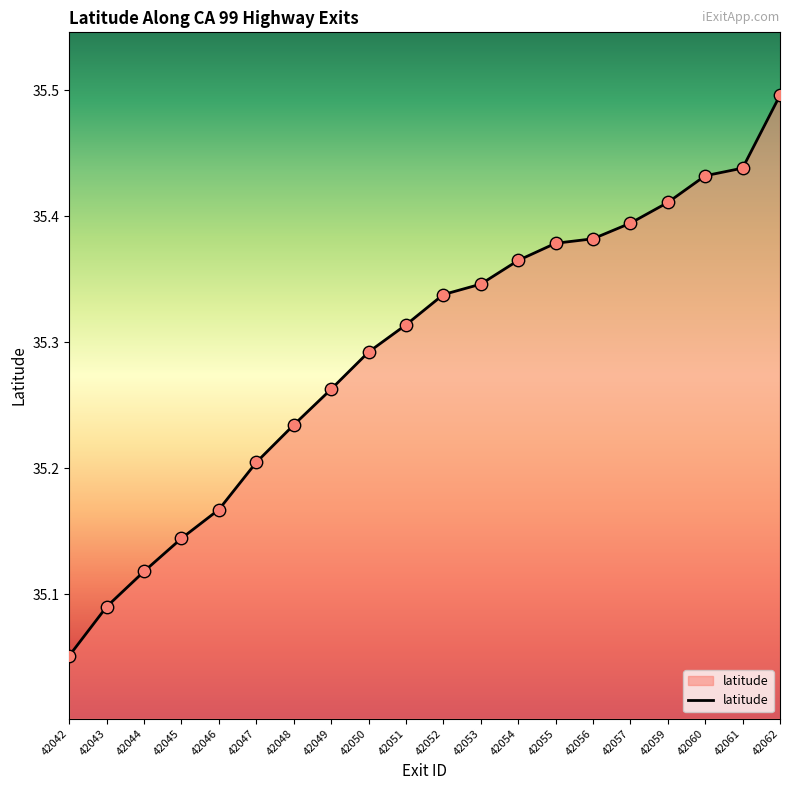

What is the change in value from 42043 to 42061?

+0.3